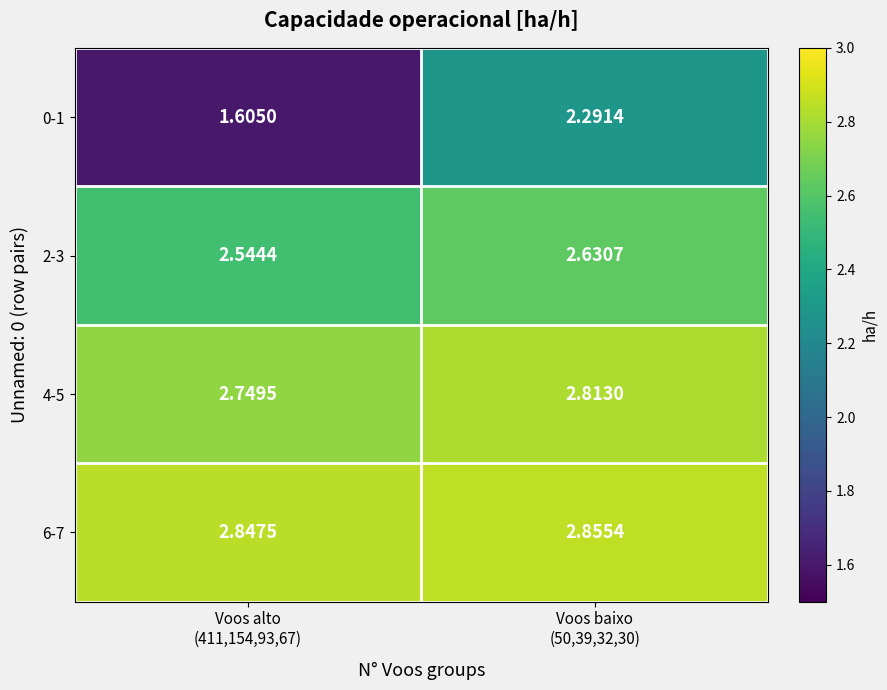

Which category has the highest value across all series?

Voos baixo
(50,39,32,30)